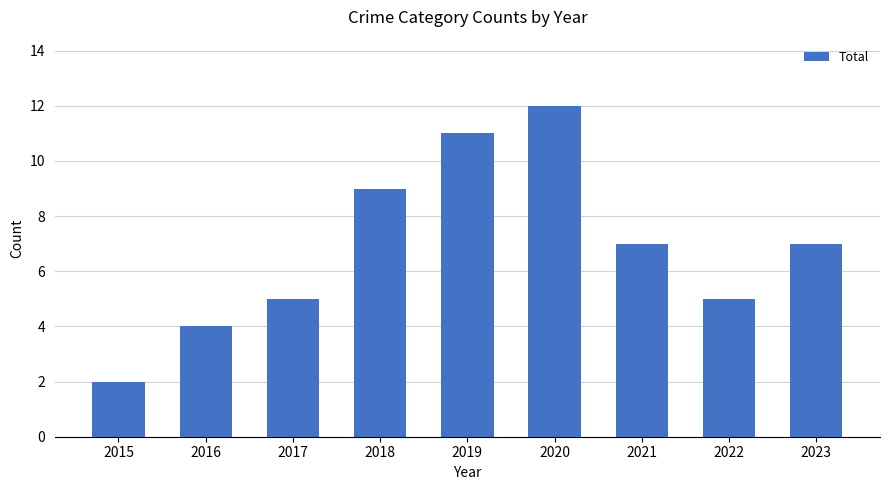

What is the ratio of the value at 2021 to the value at 2022?

1.4